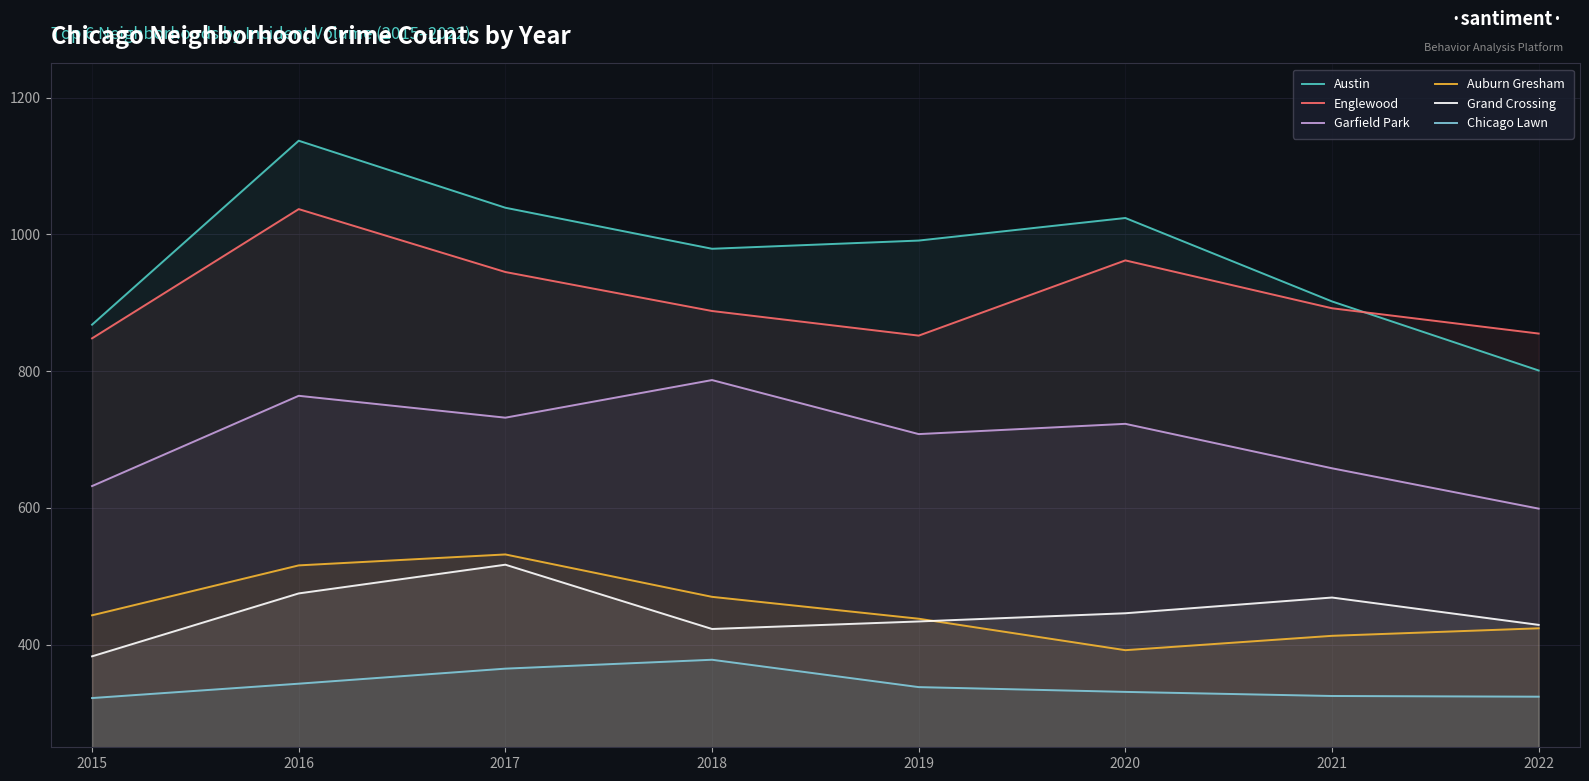

What is the difference between the maximum and minimum values in the Chicago Lawn series?

56